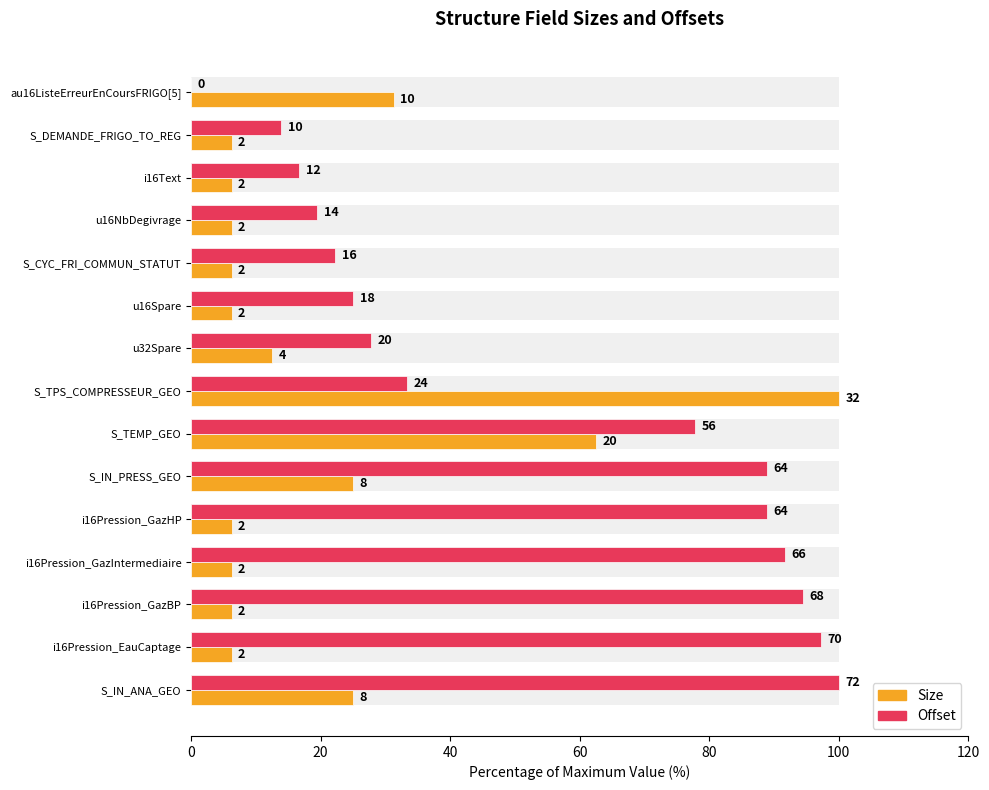

Read the Offset value at u16Spare.

25.0